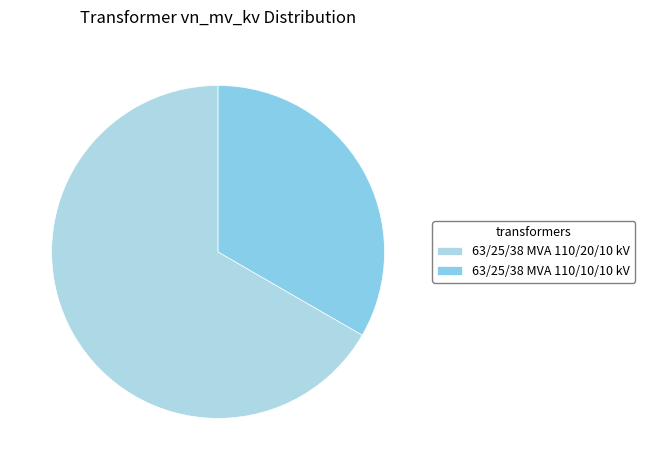

How many slices are in this pie chart?

2